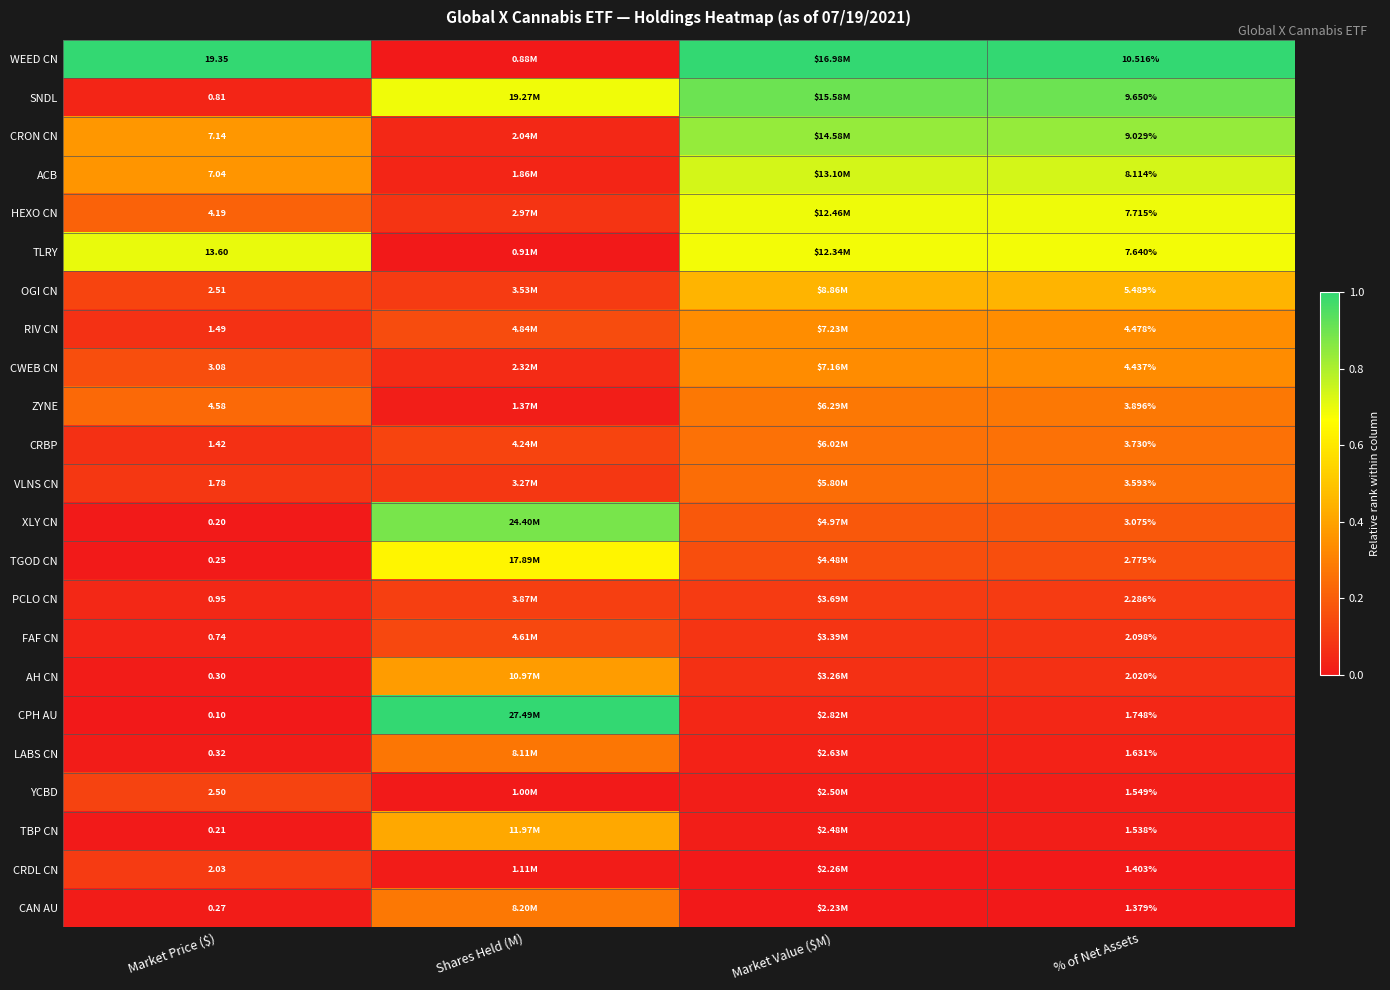

Rank the series at Market Price ($) from lowest to highest value.

CPH AU, XLY CN, TBP CN, TGOD CN, CAN AU, AH CN, LABS CN, FAF CN, SNDL, PCLO CN, CRBP, RIV CN, VLNS CN, CRDL CN, YCBD, OGI CN, CWEB CN, HEXO CN, ZYNE, ACB, CRON CN, TLRY, WEED CN